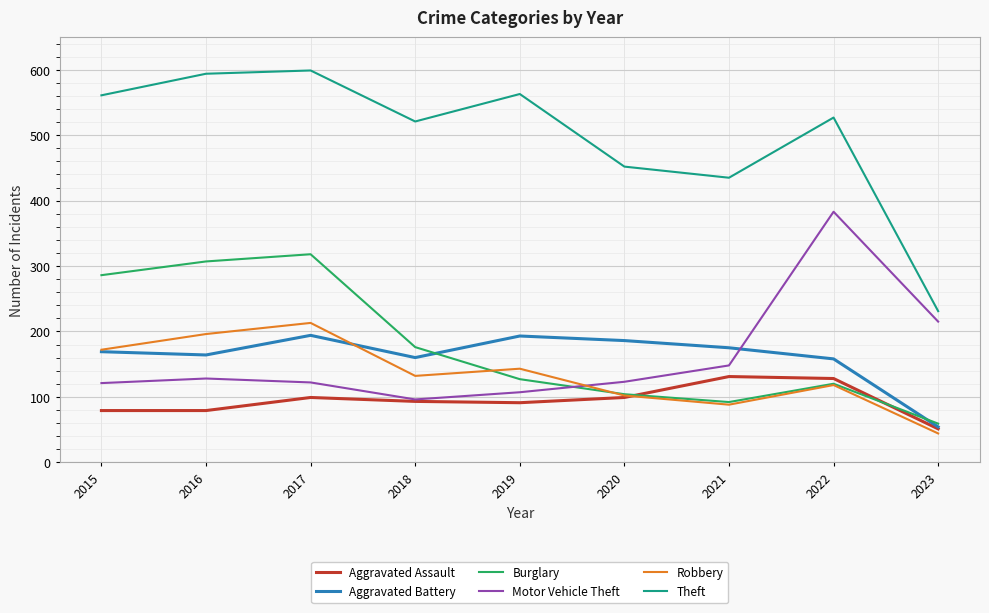

Between which two adjacent categories do Motor Vehicle Theft and Burglary first intersect?

2019 and 2020